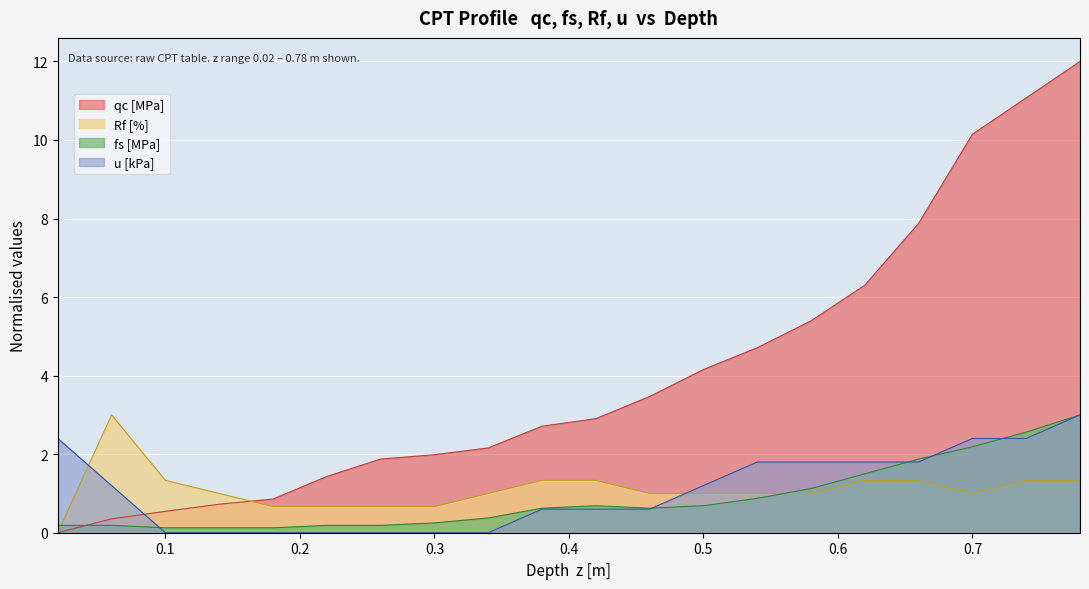

How many values in Rf [%] are above zero?

19